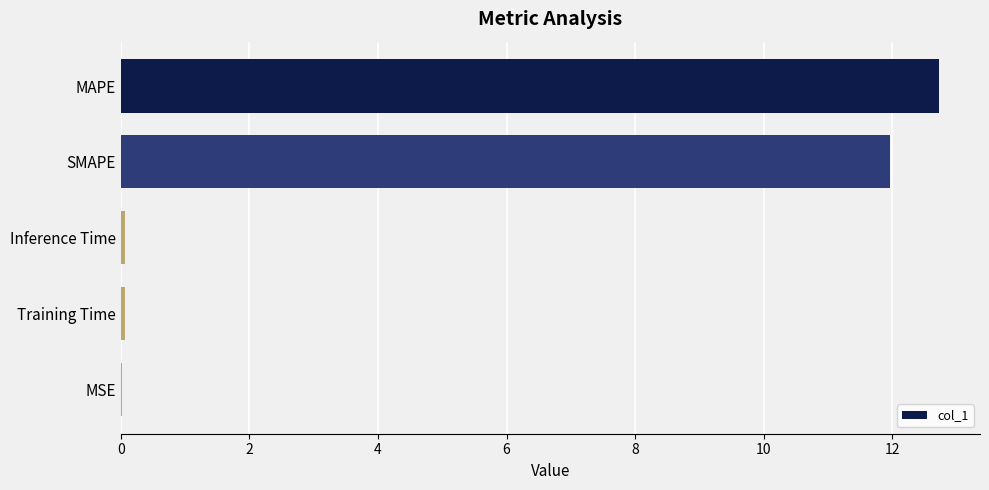

How many distinct data groups are displayed?

1